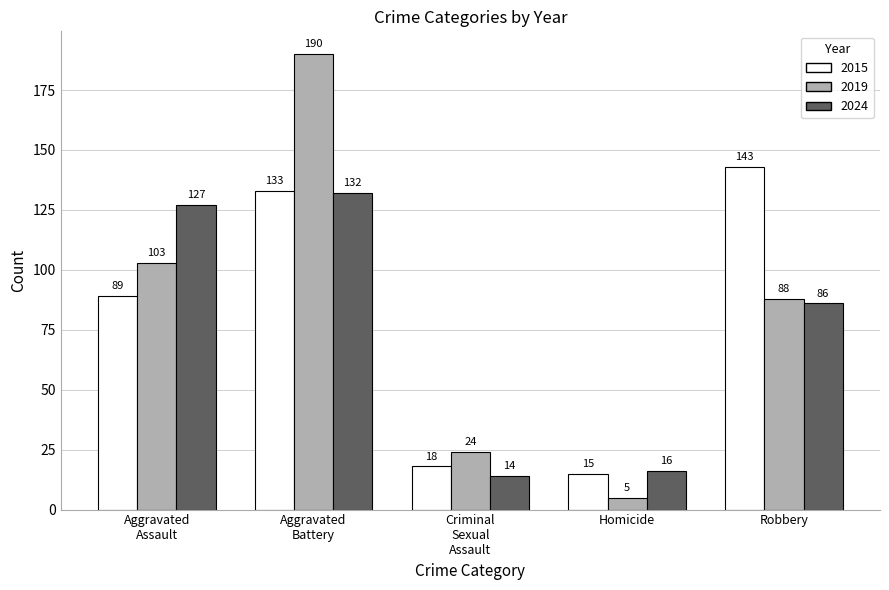

What is the difference between the maximum and minimum values in the 2019 series?

185